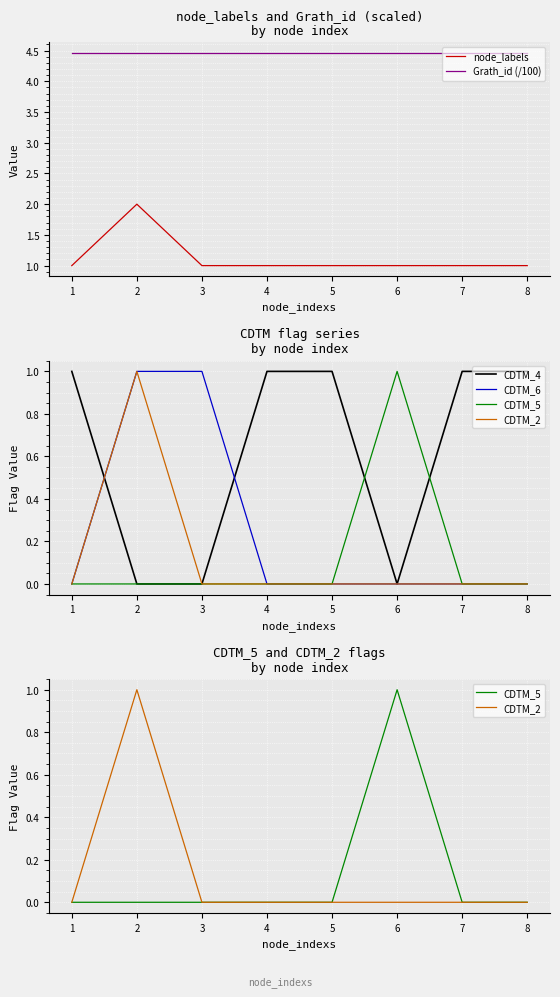

At which category does the chart reach its minimum across all series?

2